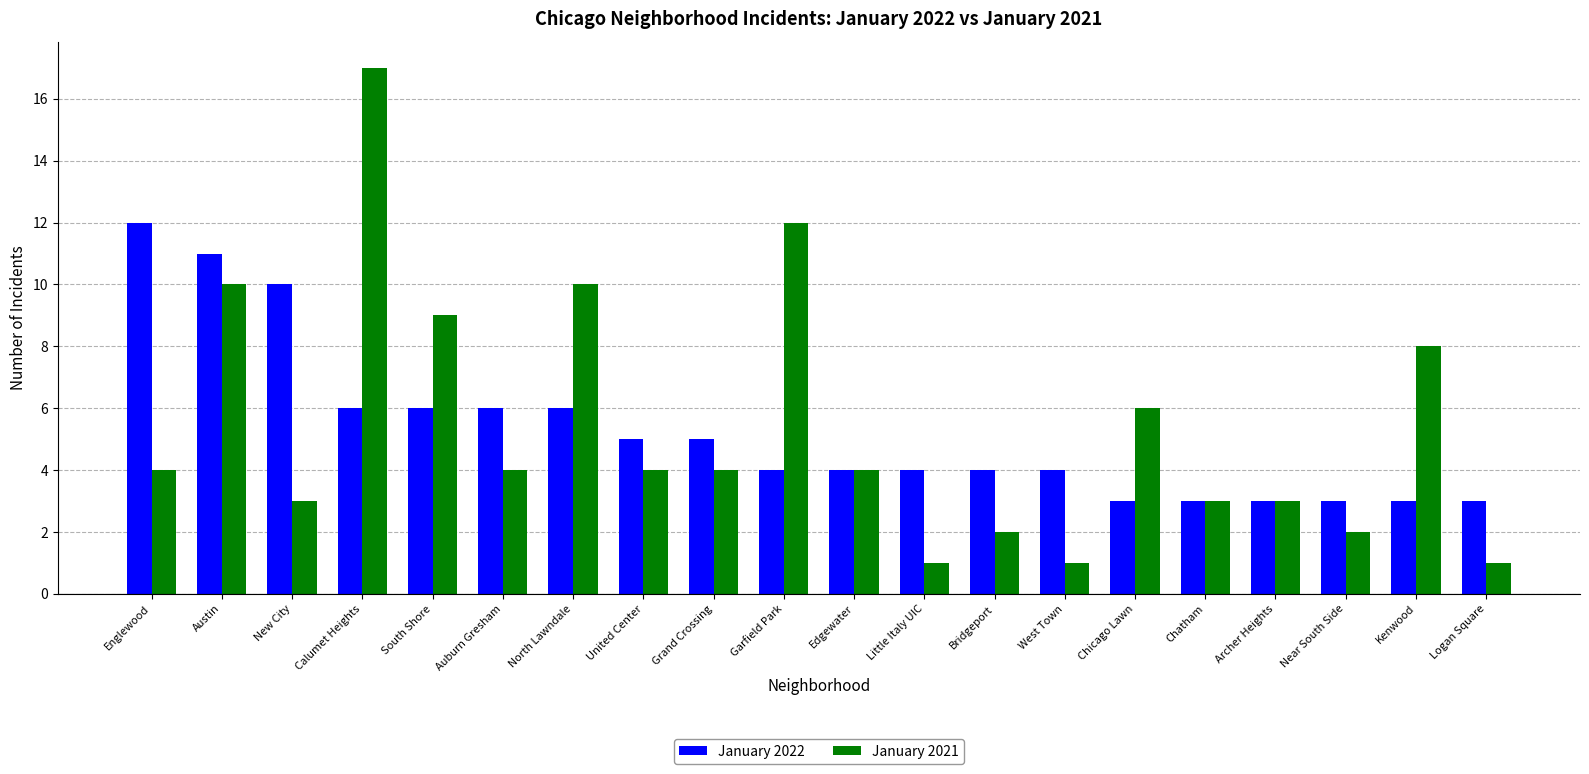

Reading left to right, list all the values displayed in this chart.

January 2022: 12	11	10	6	6	6	6	5	5	4	4	4	4	4	3	3	3	3	3	3
January 2021: 4	10	3	17	9	4	10	4	4	12	4	1	2	1	6	3	3	2	8	1